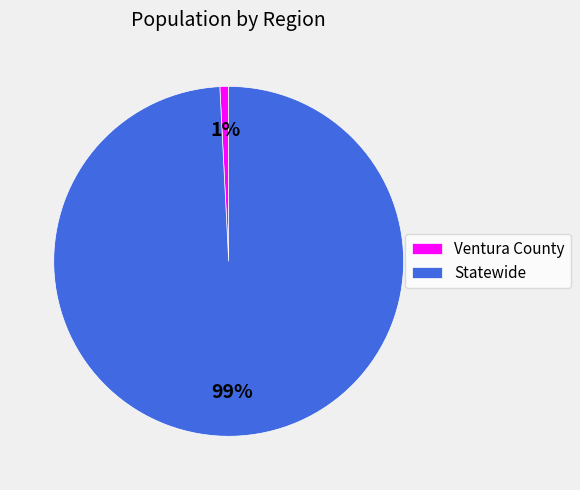

To the nearest percent, what is the difference between the largest and smallest slice percentages?

98%